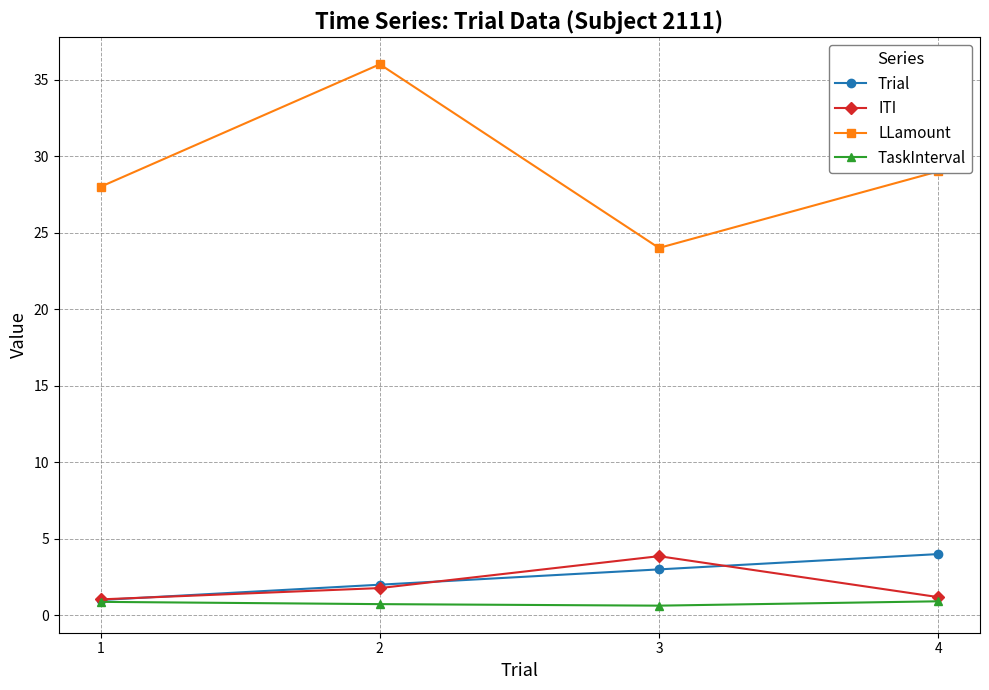

Does the chart have visible grid lines?

Yes